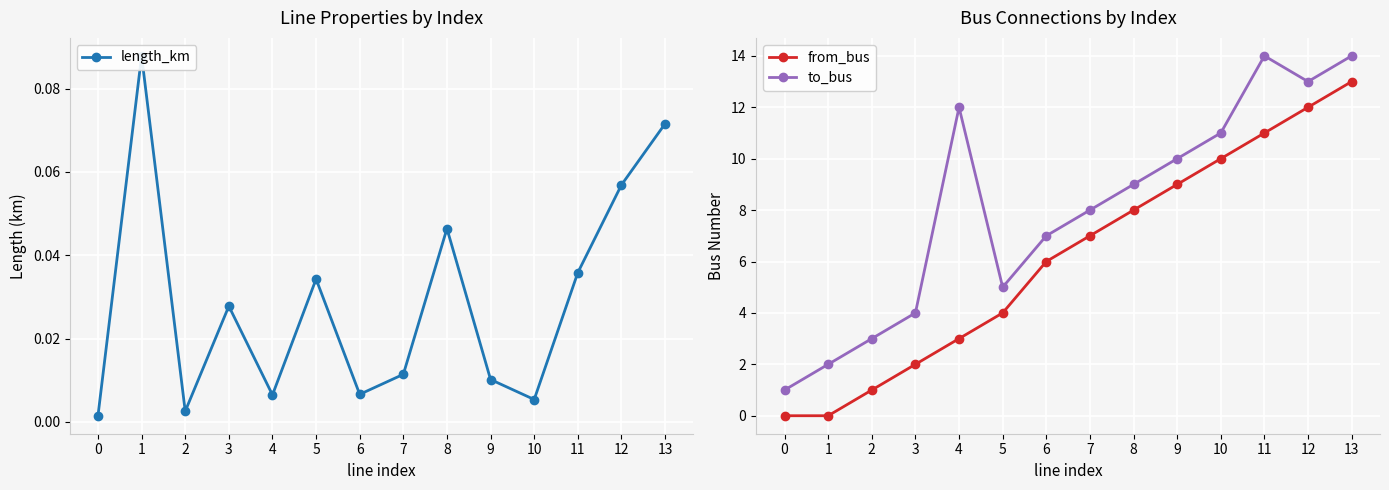

What is the total value across all series at 4?

15.0